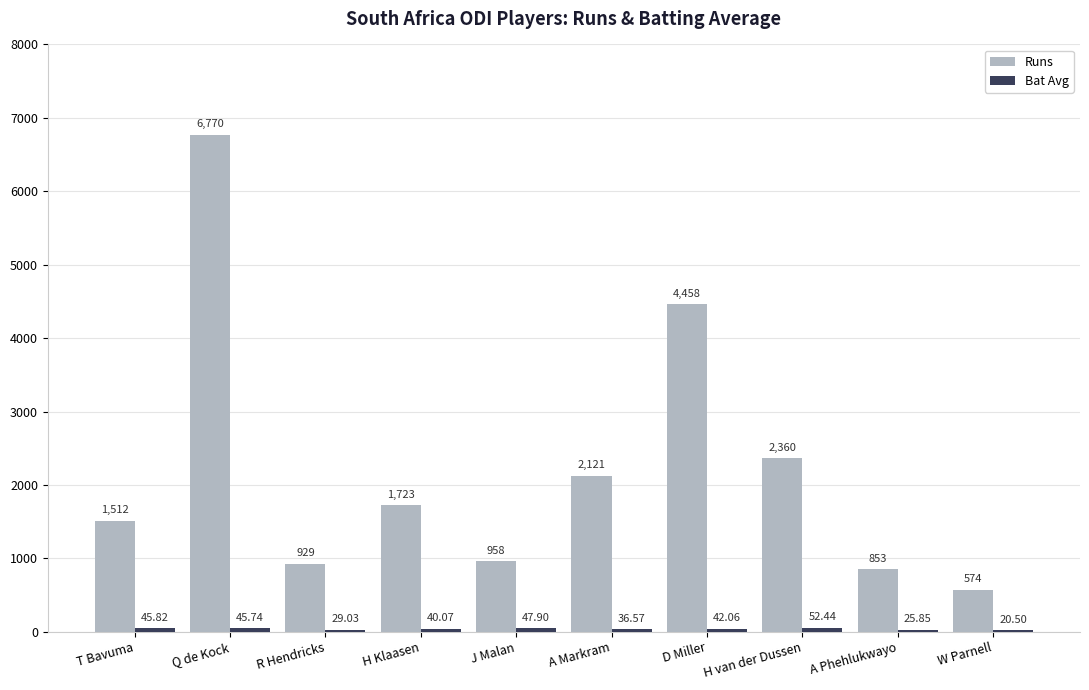

What is the sum of the Runs values at D Miller and J Malan?

5416.0